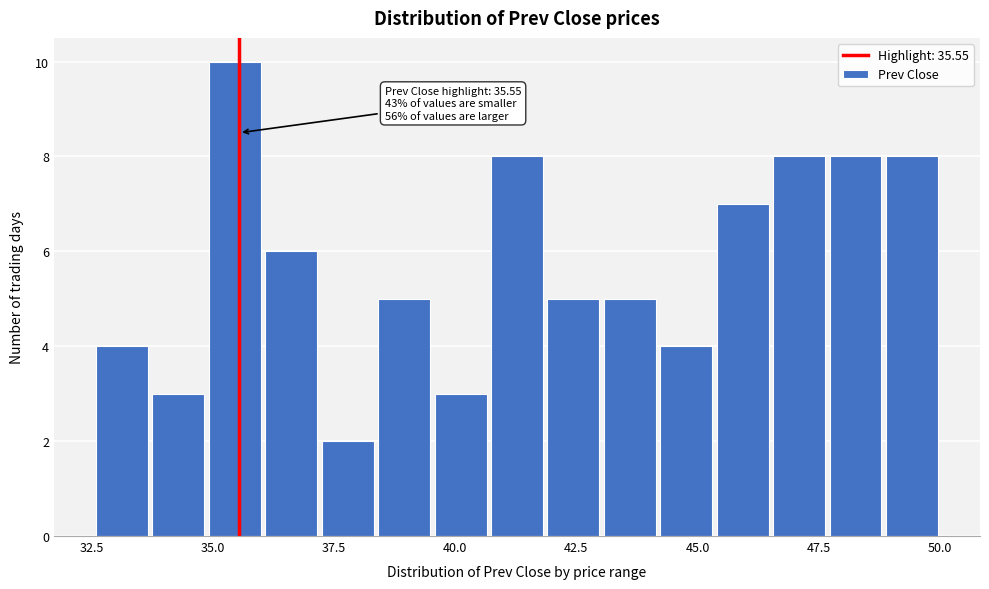

Around what value on the x-axis is the tallest bar? Give the approximate position of its centre, as read against the axis.

35.5